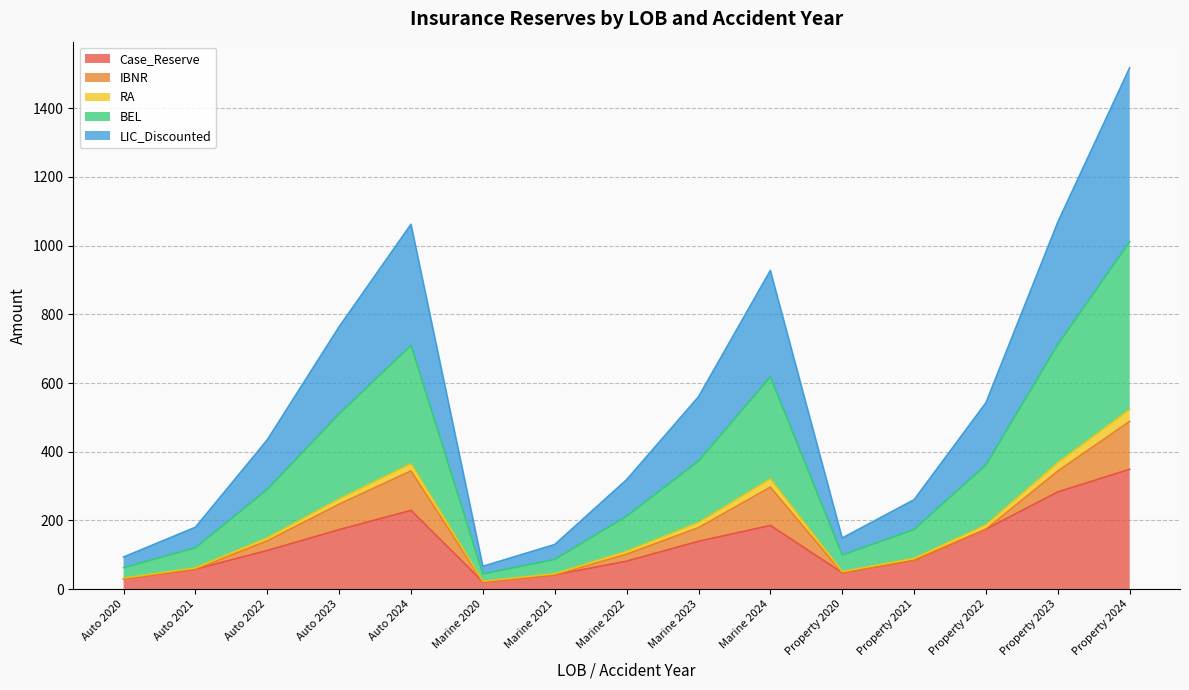

True or false: Case_Reserve has a value of 112.8 at Auto 2022.

True